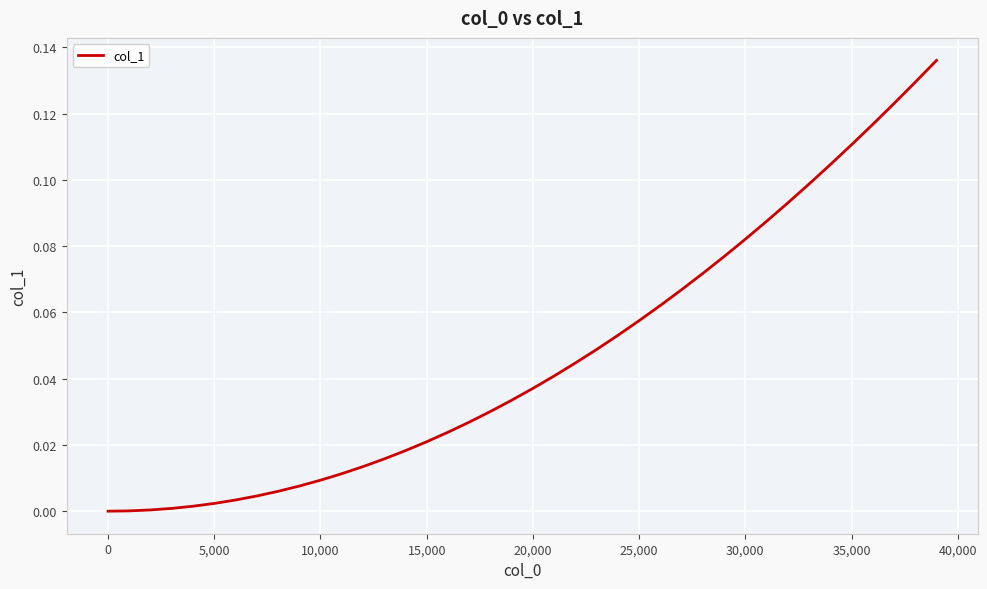

How many lines are shown in the chart?

1